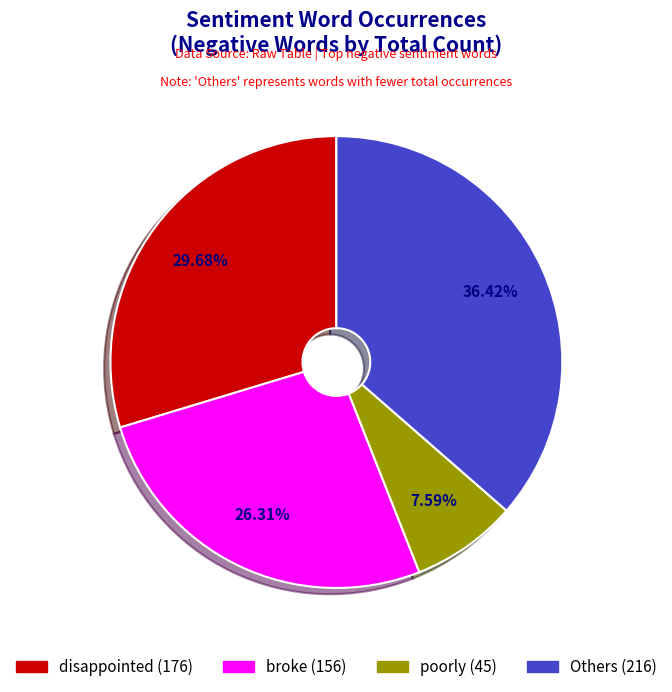

Does any single category account for the majority?

No